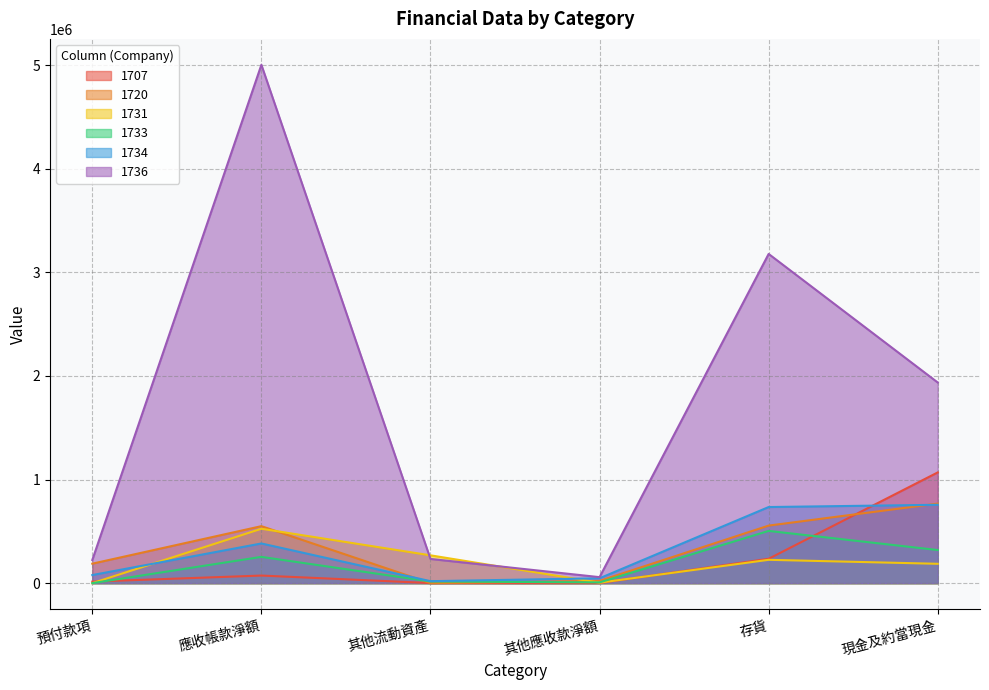

What is the total value across all series at 應收帳款淨額?

6787689